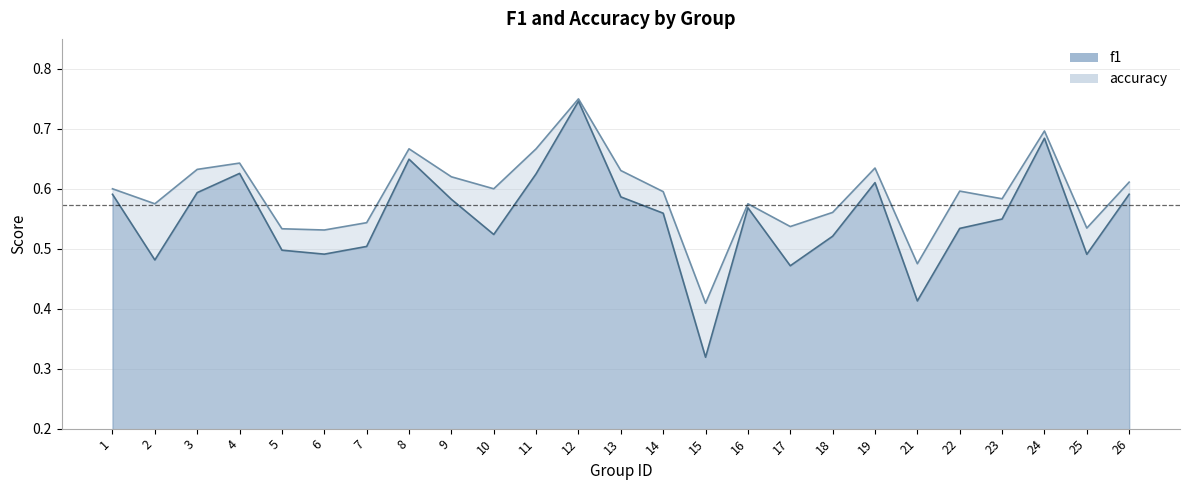

What is the minimum value shown in the chart?

0.3